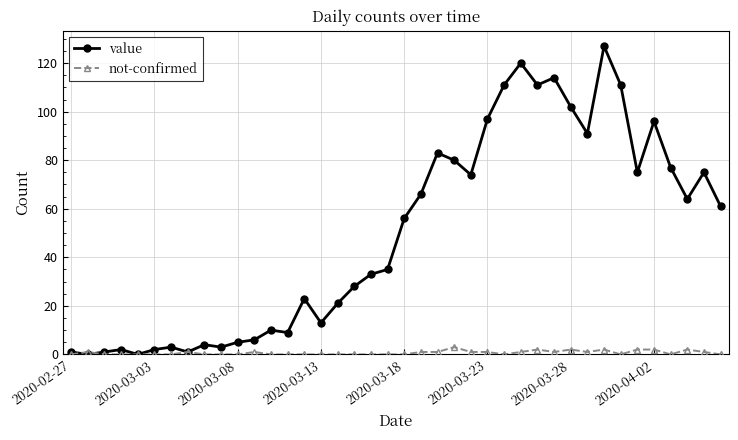

What is the maximum value shown in the chart?

127